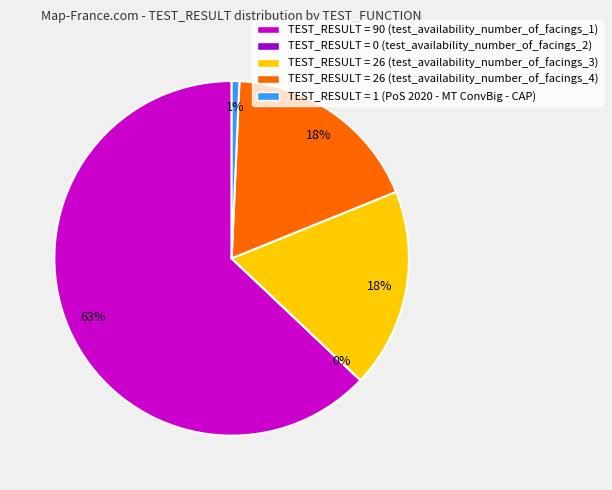

Rank the categories by value from lowest to highest.

test_availability_number_of_facings_2, PoS 2020 - MT ConvBig - CAP, test_availability_number_of_facings_3, test_availability_number_of_facings_4, test_availability_number_of_facings_1